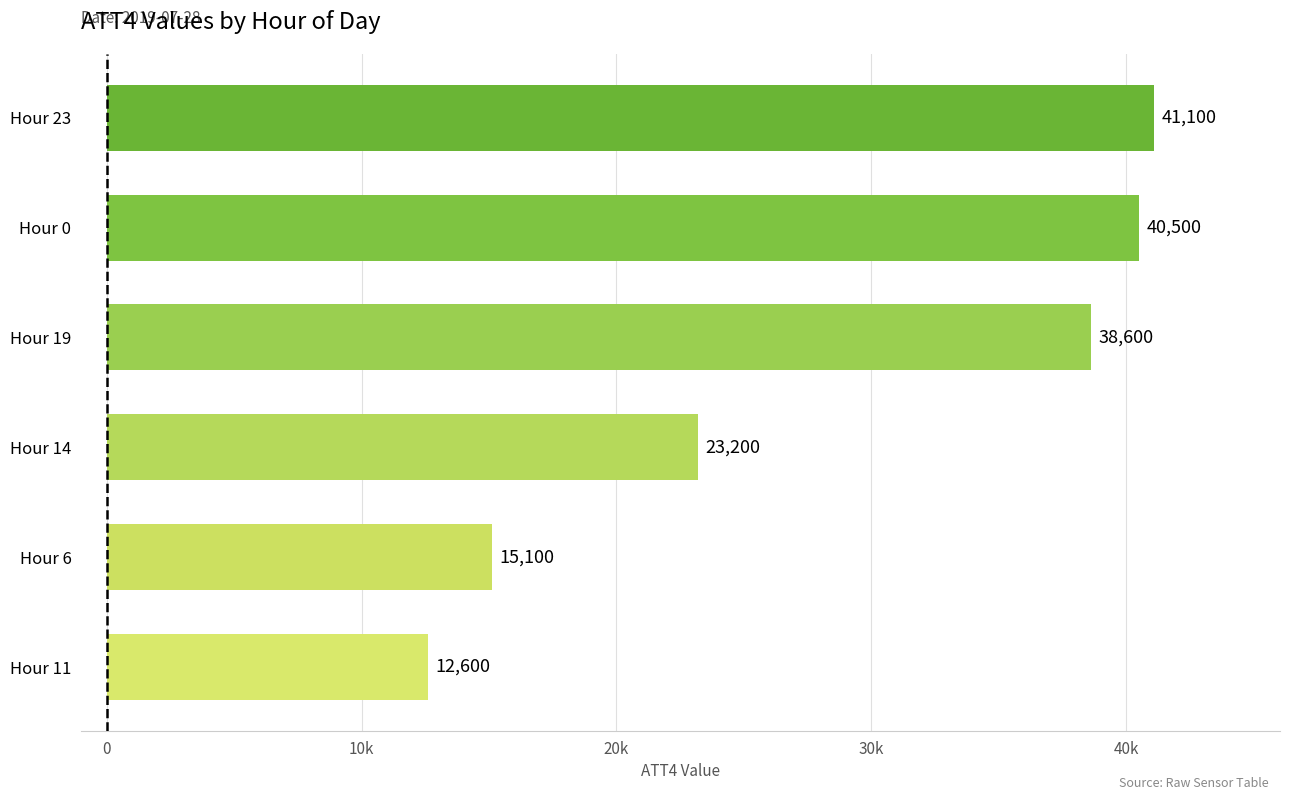

List the labels in order of value, smallest first.

Hour 11, Hour 6, Hour 14, Hour 19, Hour 0, Hour 23